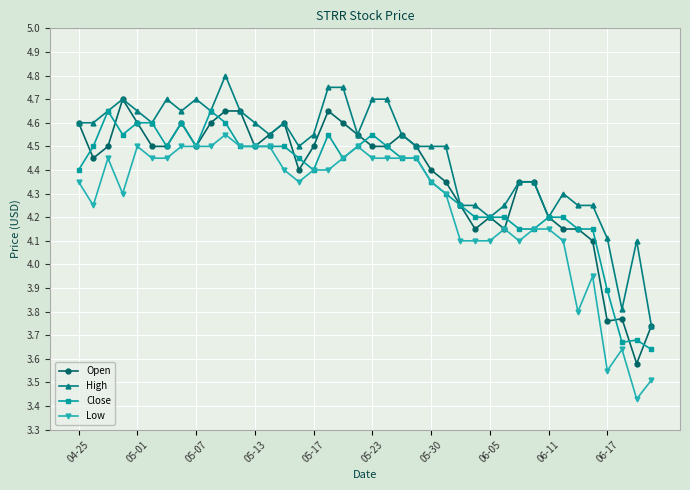

True or false: Low and High intersect in this chart.

False